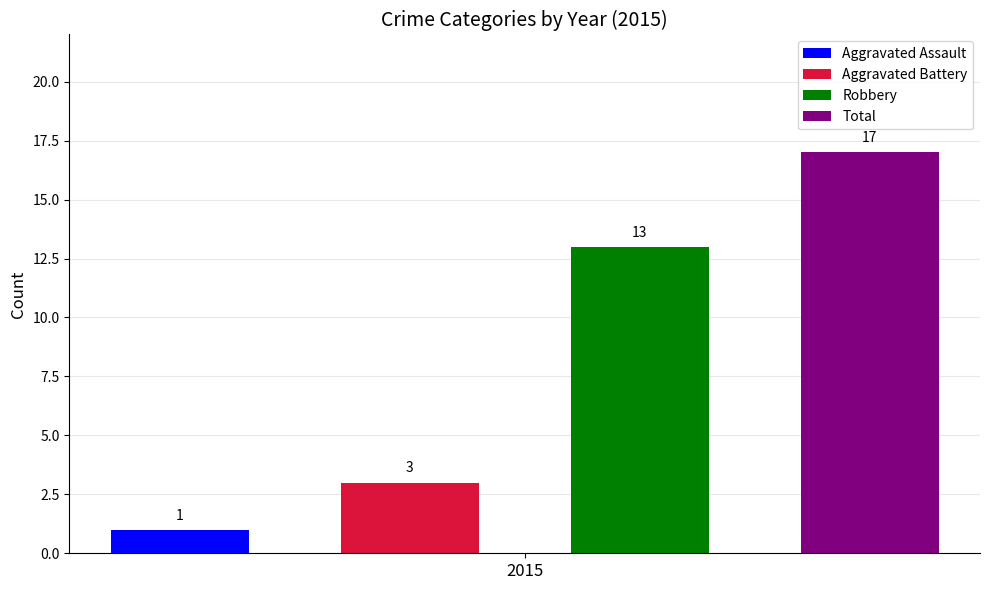

Which series has the largest total across all categories?

Total